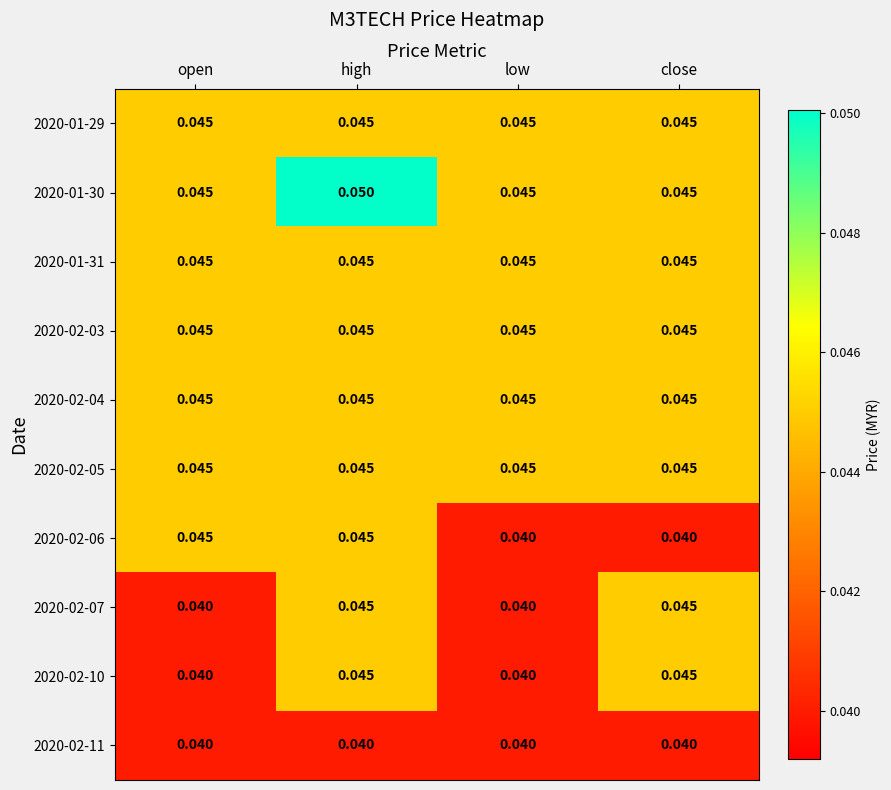

At how many categories does at least one series exceed 0?

4